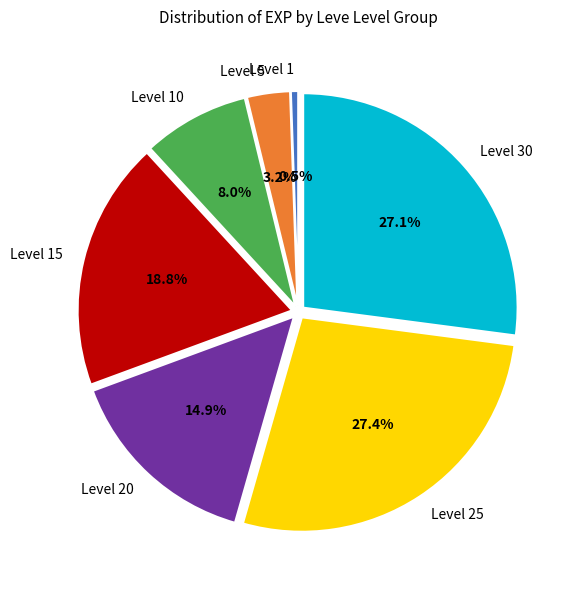

Is there a majority slice in this chart?

No